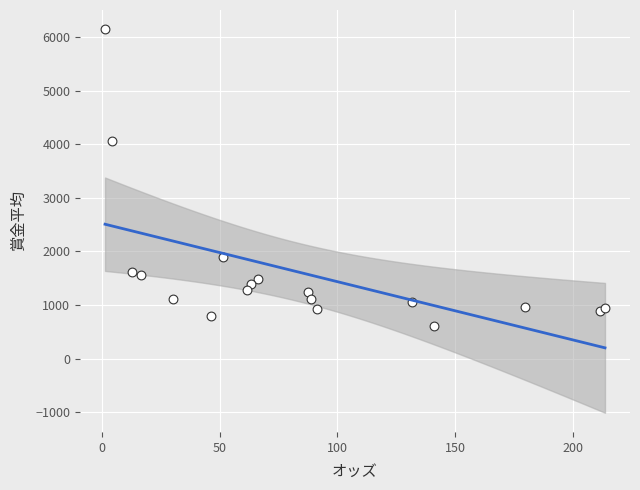

What Y value in the scatter plot is closest to 3380?

4062